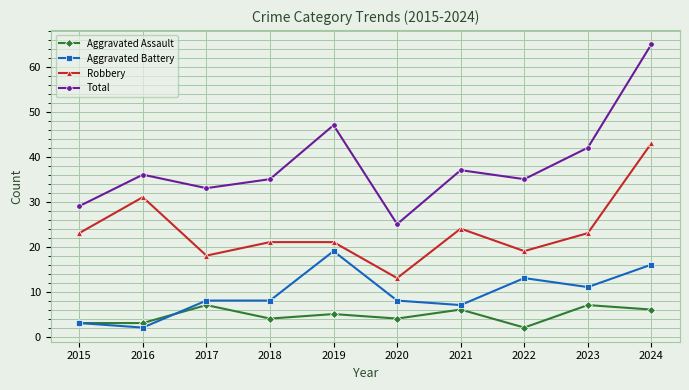

The Total series shows 55 at 2016. True or false?

False